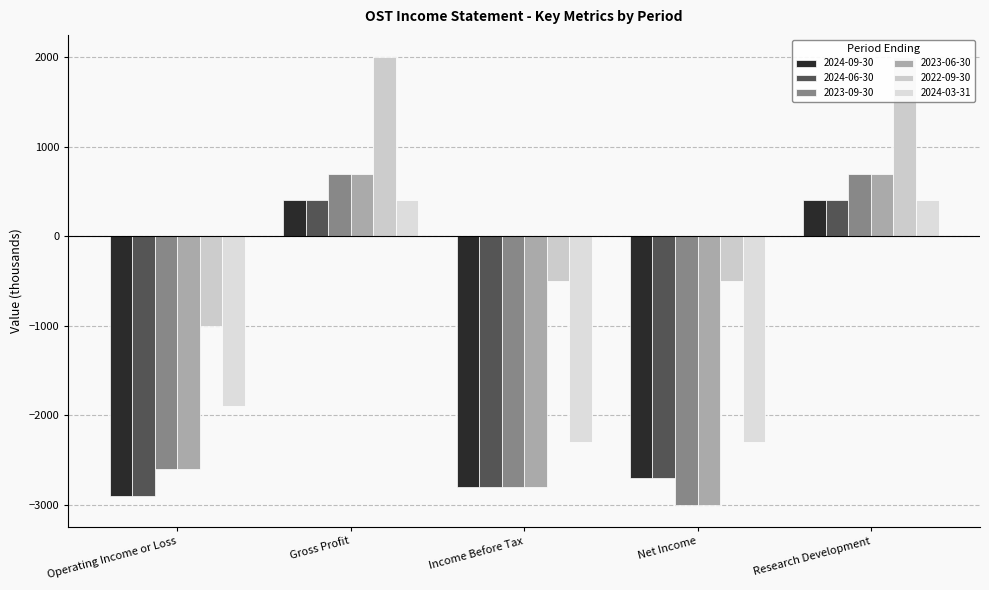

Count the number of categories in the chart.

5